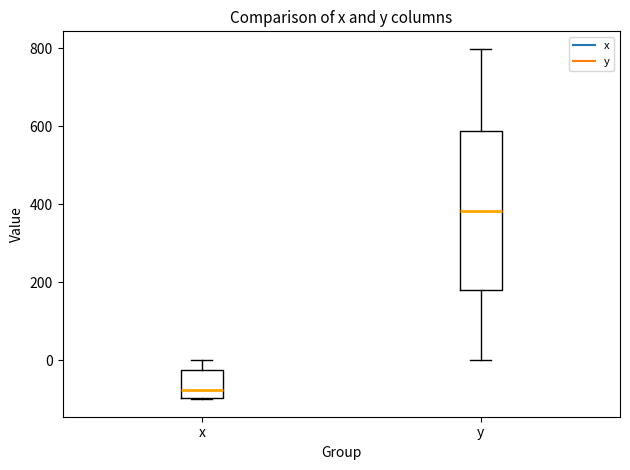

Where does the upper whisker of the box for y end on the y-axis? The values are not printed on the chart, so give them approximately, as read against the axis.

800